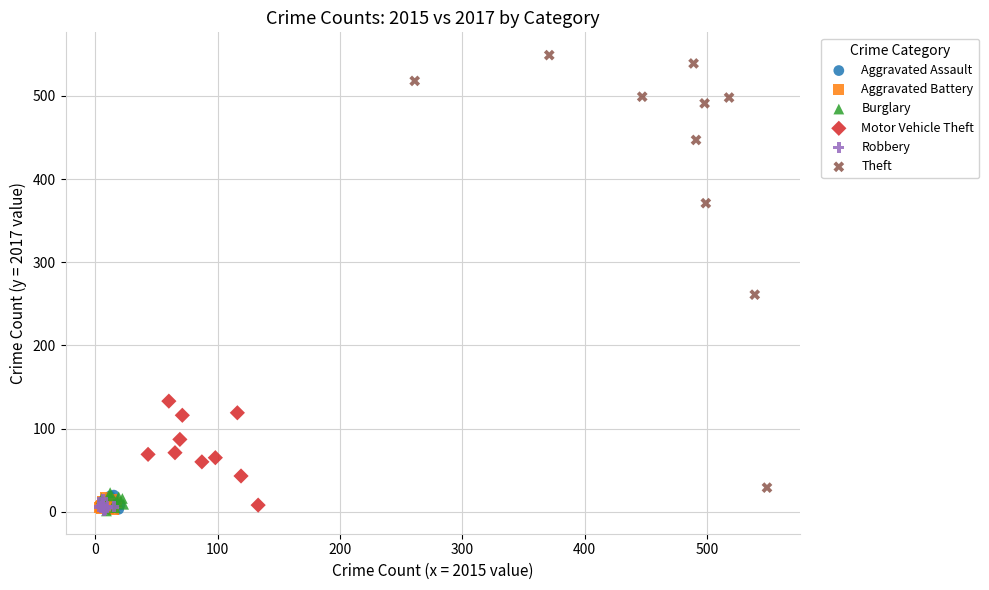

Which series has the widest spread of Y values?

Theft